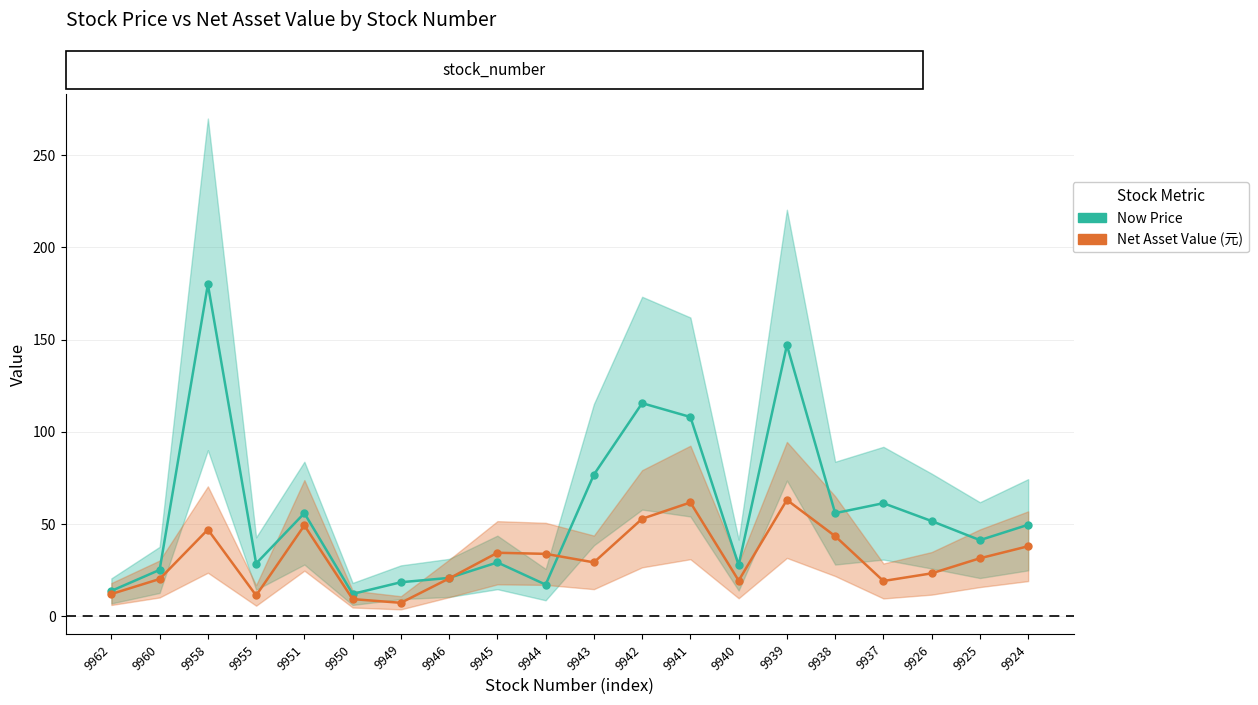

How many lines are shown in the chart?

2